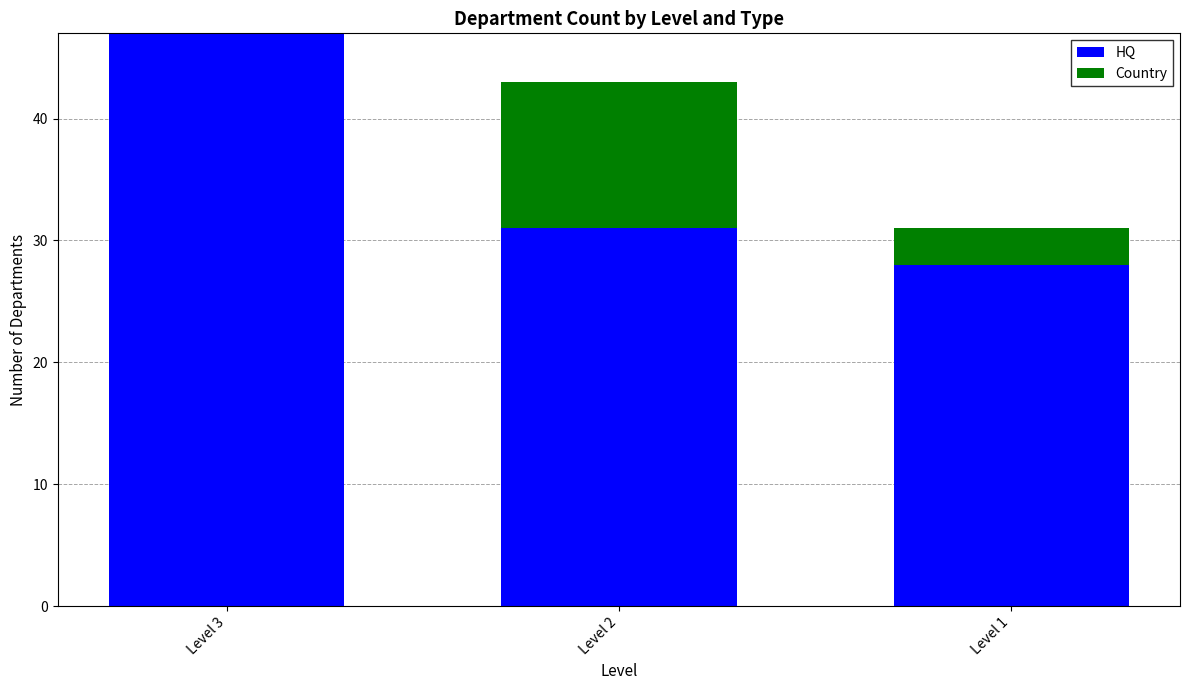

Where is HQ nearest to the value 37?

Level 2